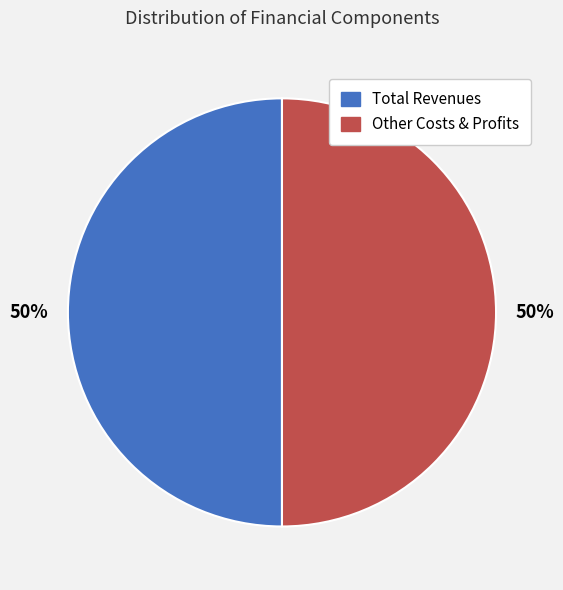

To the nearest percent, what is the average slice percentage?

50%